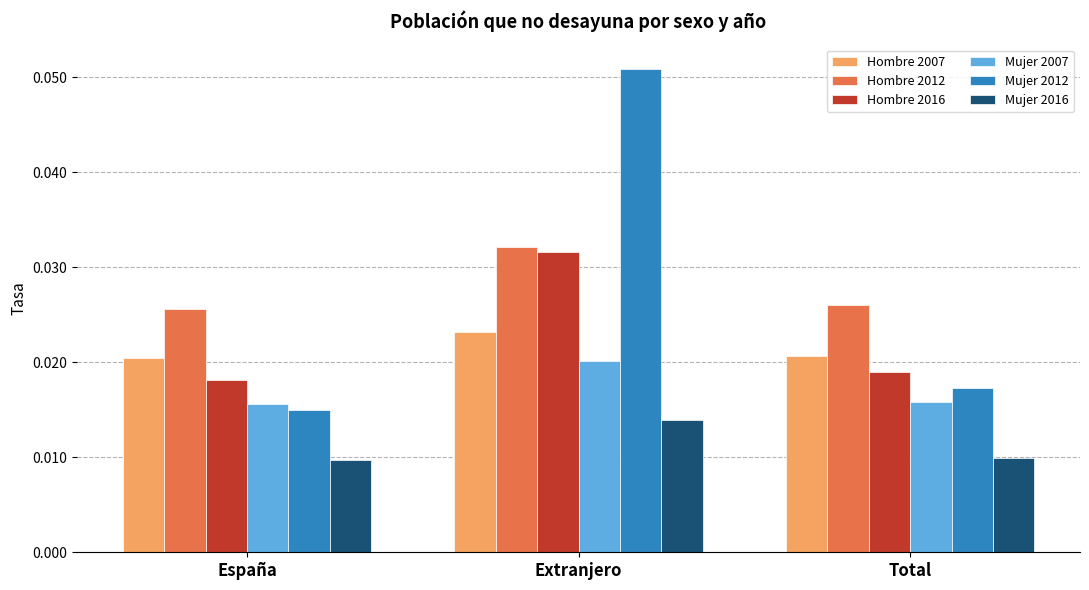

How many categories are shown in the chart?

3